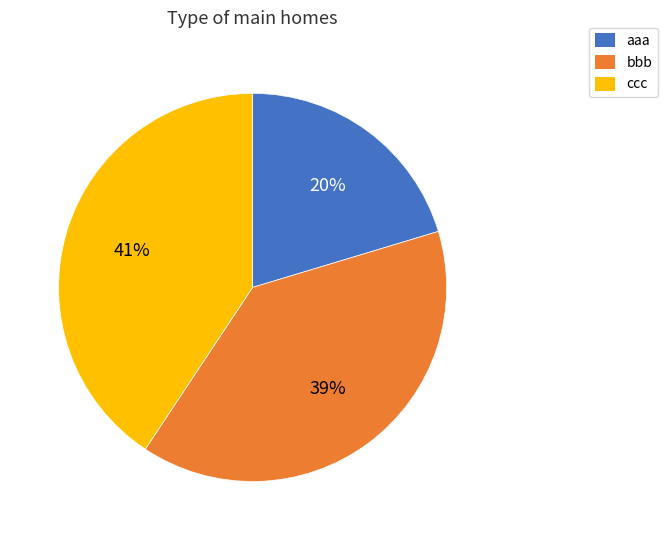

Between aaa and bbb, which is larger?

bbb